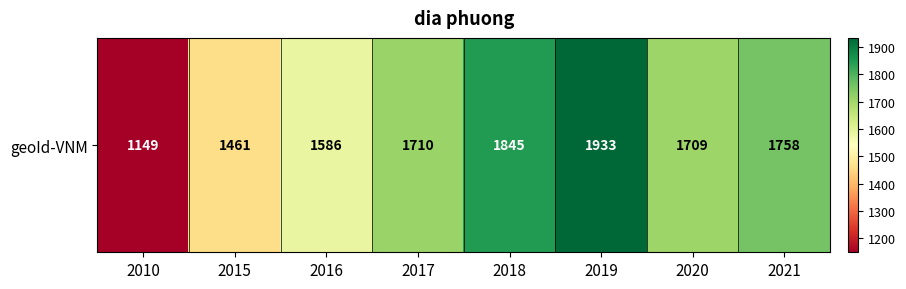

What is the change in value from 2015 to 2021?

+297